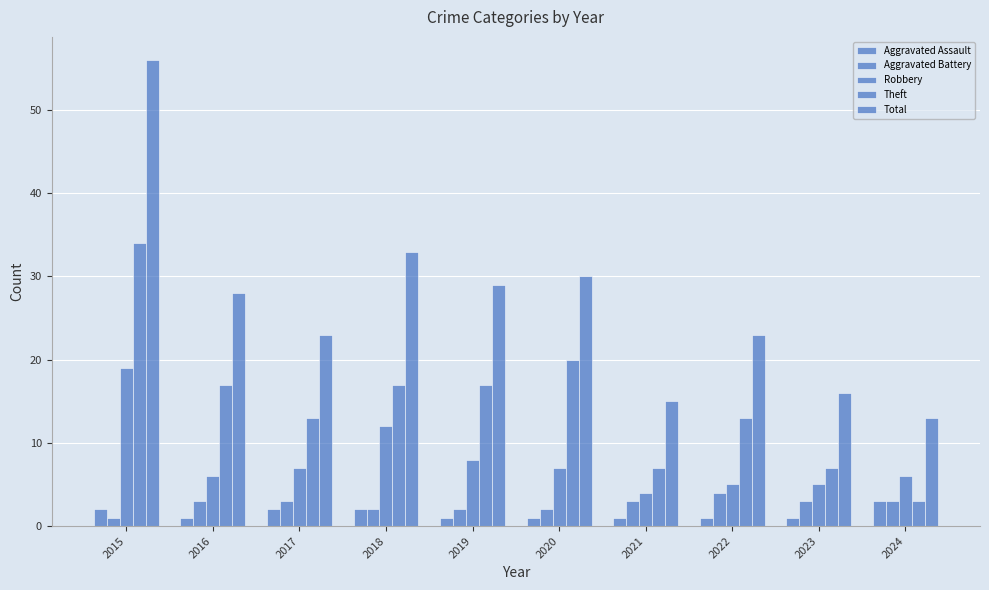

Are the bars grouped side by side (vs. stacked)?

Yes